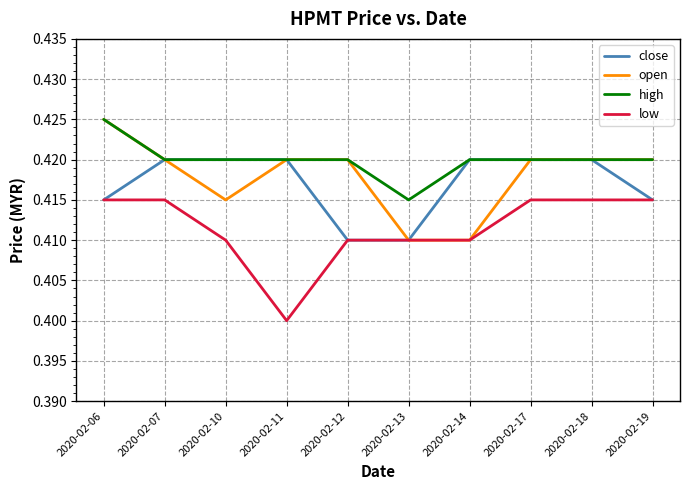

Which category has the lowest value across all series?

2020-02-11